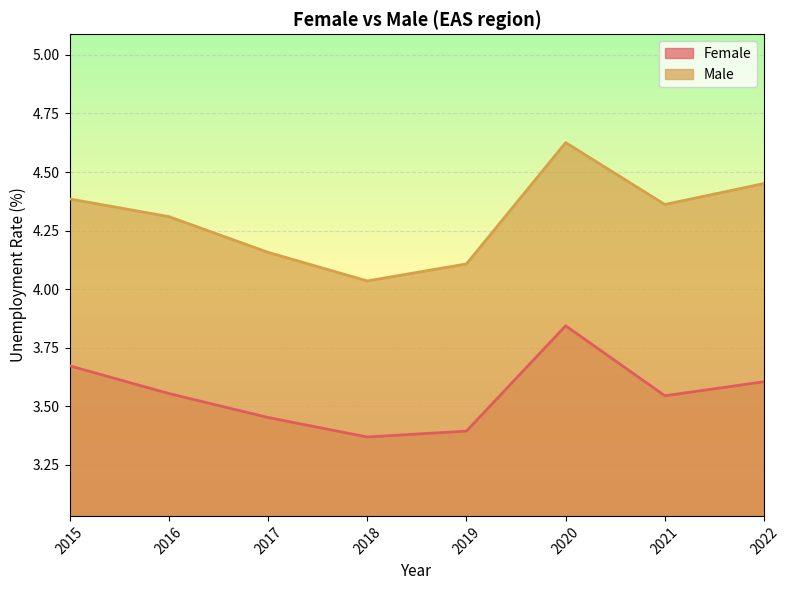

How many categories are shown in the chart?

8